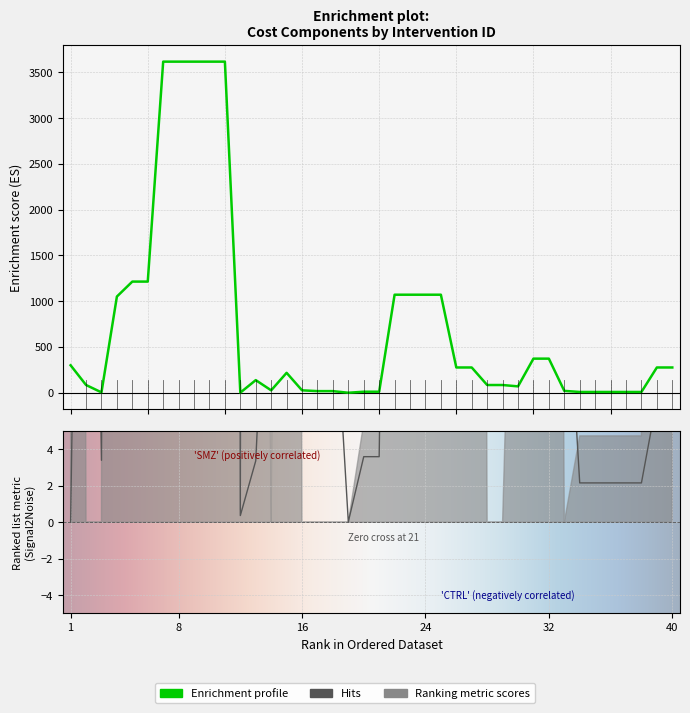

True or false: tradable_uc and adjusted_uc intersect in this chart.

False